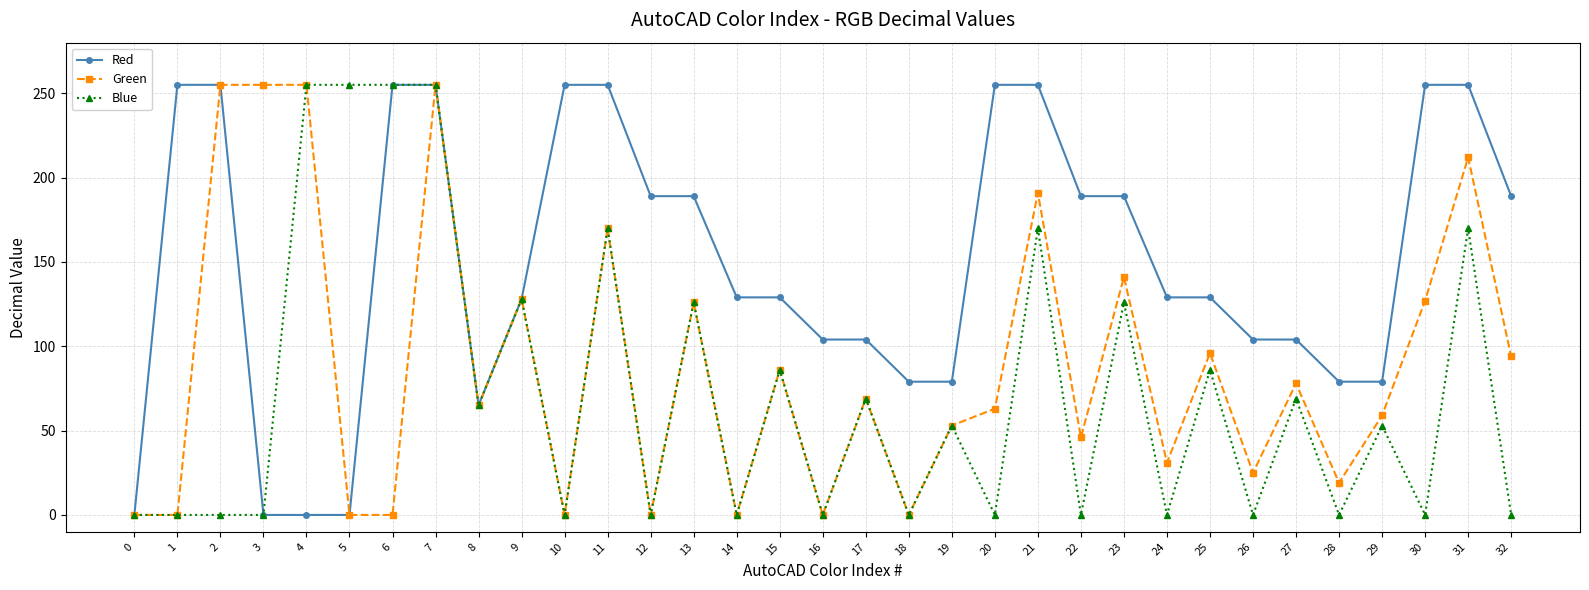

The Red series shows 404 at 30. True or false?

False